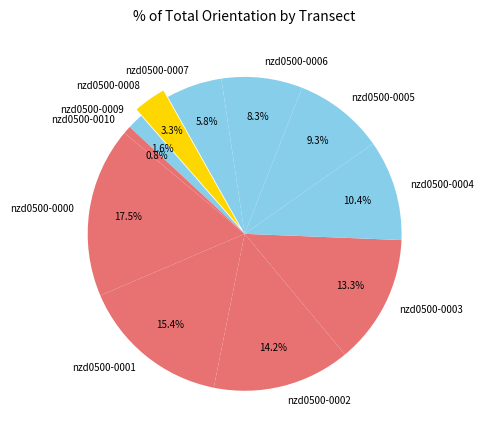

To the nearest percent, what is the difference between the nzd0500-0002 and nzd0500-0006 slice percentages?

6%